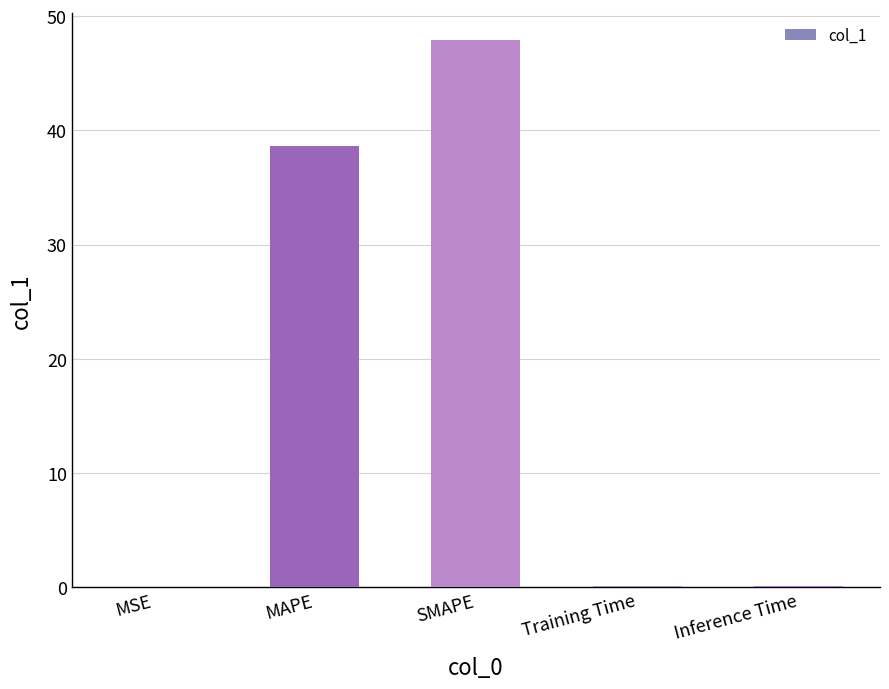

What is the sum of all values?

86.7